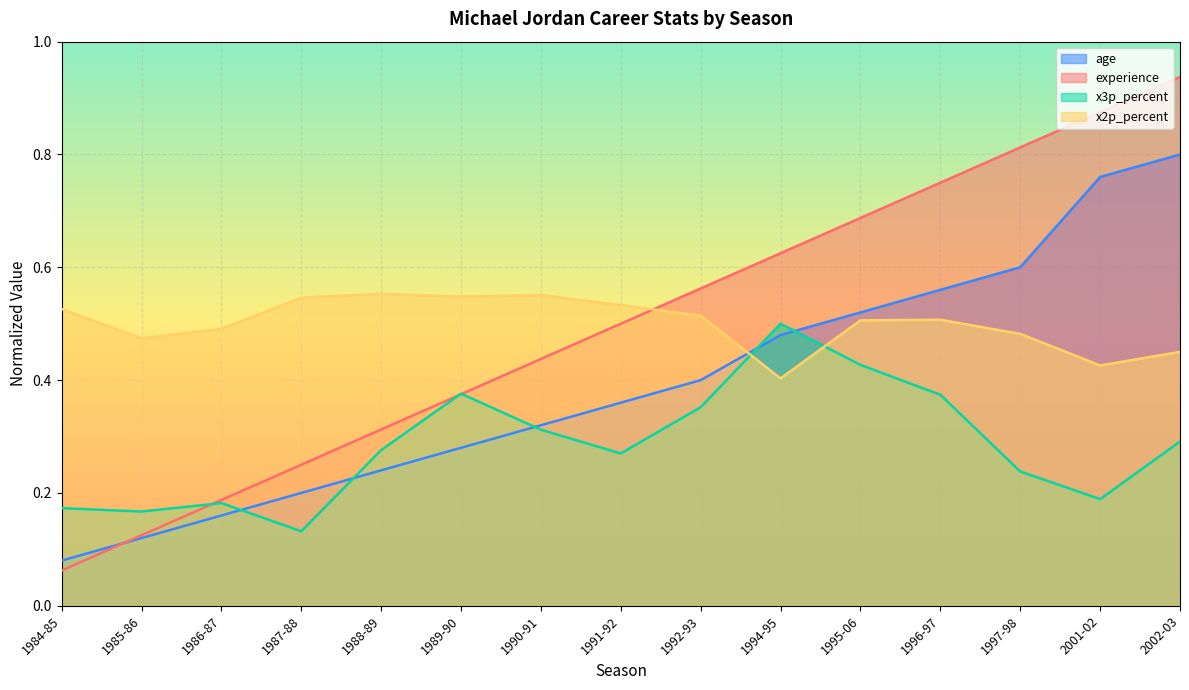

What position from the left is 1989-90?

6